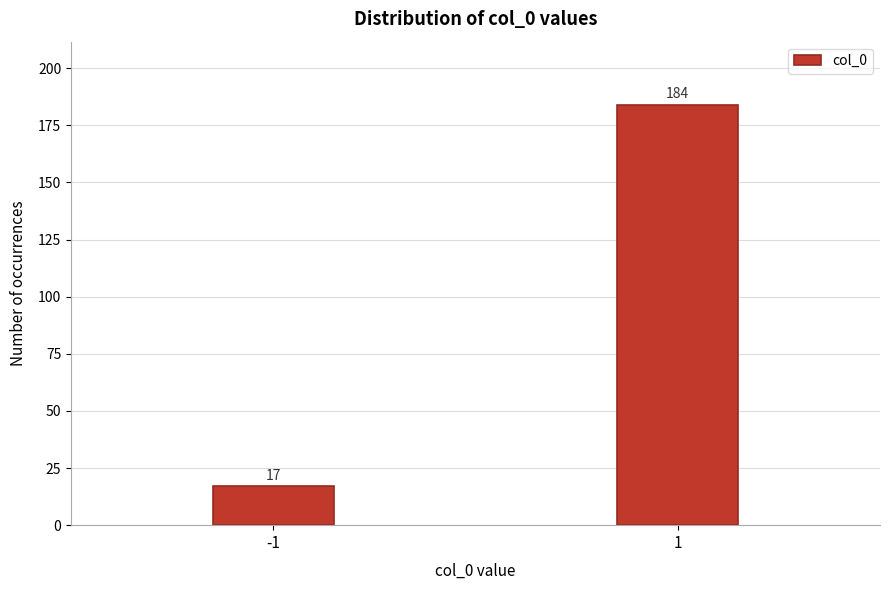

Reading left to right, list all the values displayed in this chart.

-1=17	1=184